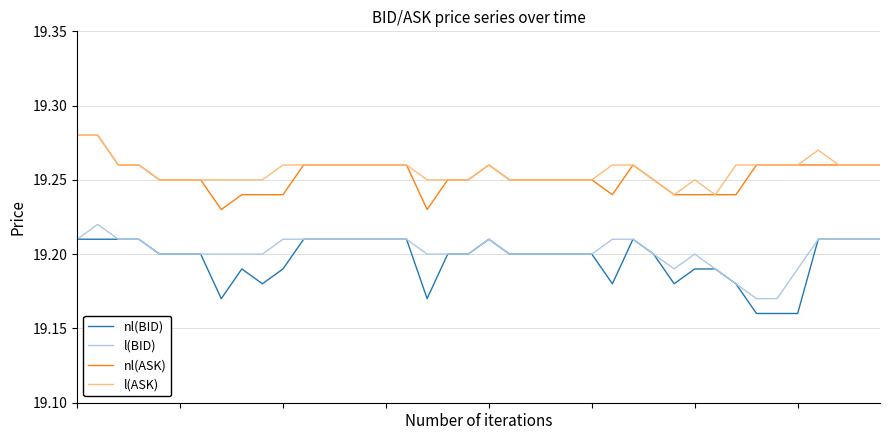

True or false: l(BID) and l(ASK) cross at least once.

False